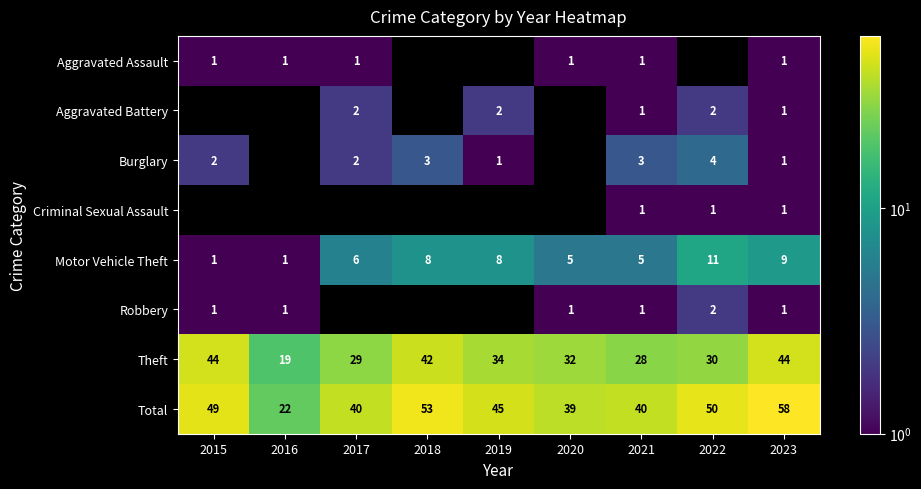

At which label does Total reach its minimum?

2016